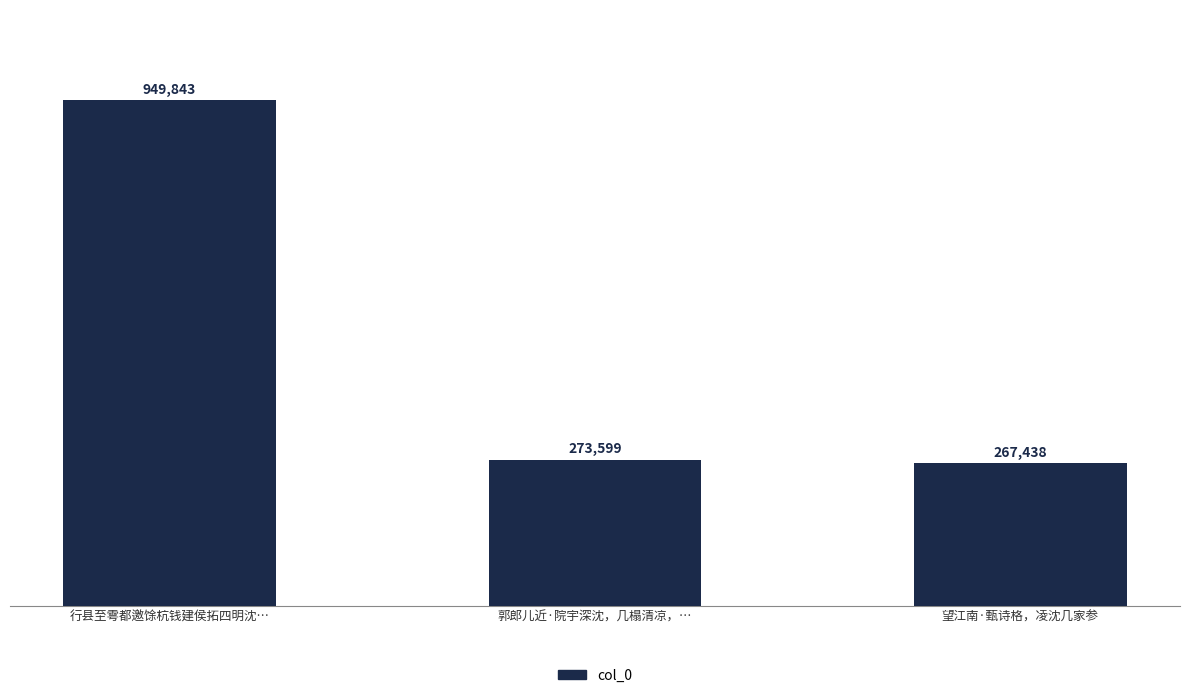

Approximately how many times larger is the value at 望江南·甄诗格，凌沈几家参 compared to 行县至雩都邀馀杭钱建侯拓四明沈…?

0.3